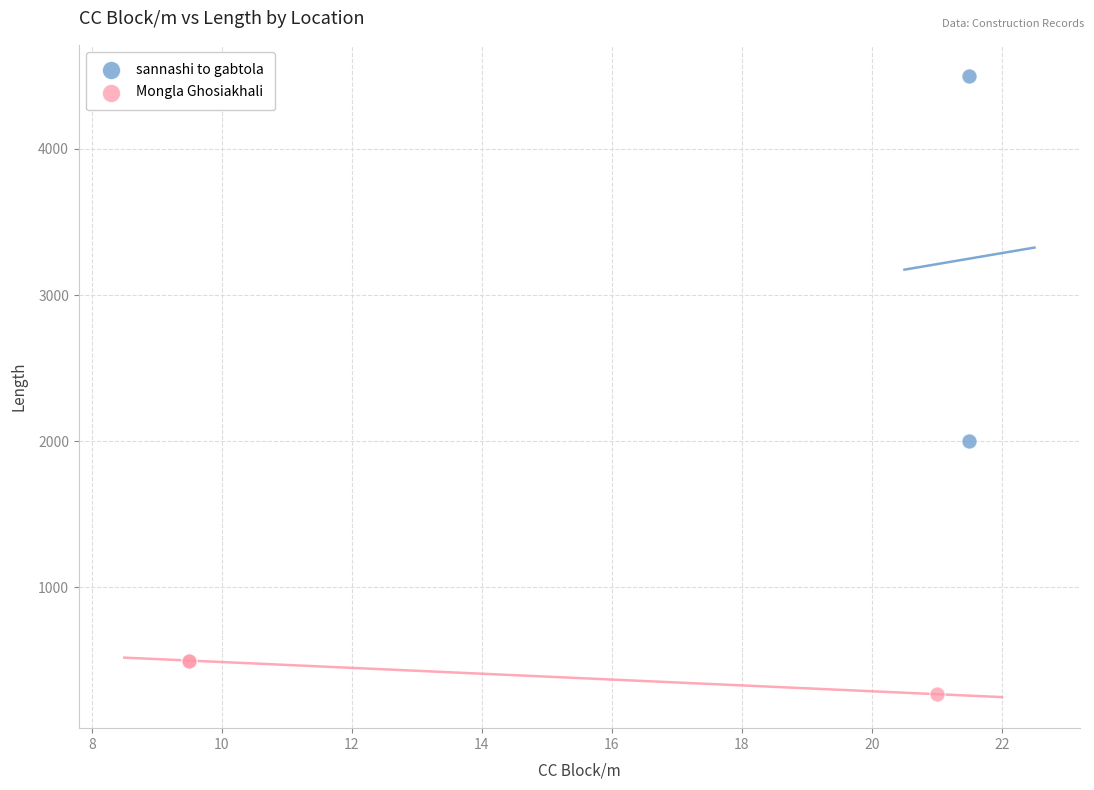

What are all the series names shown in the legend?

sannashi to gabtola, Mongla Ghosiakhali